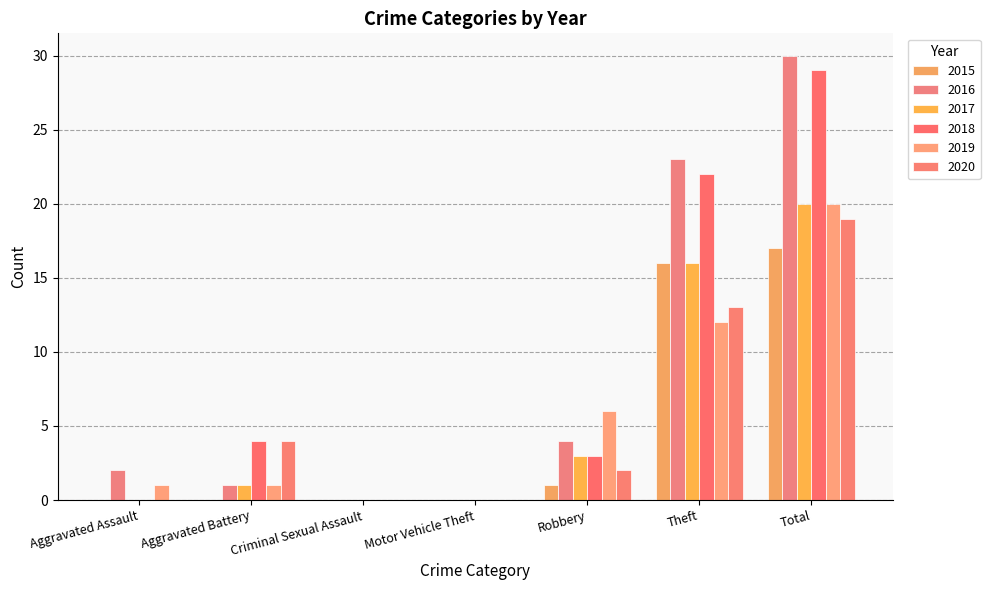

Which series has the largest range (max minus min)?

2016